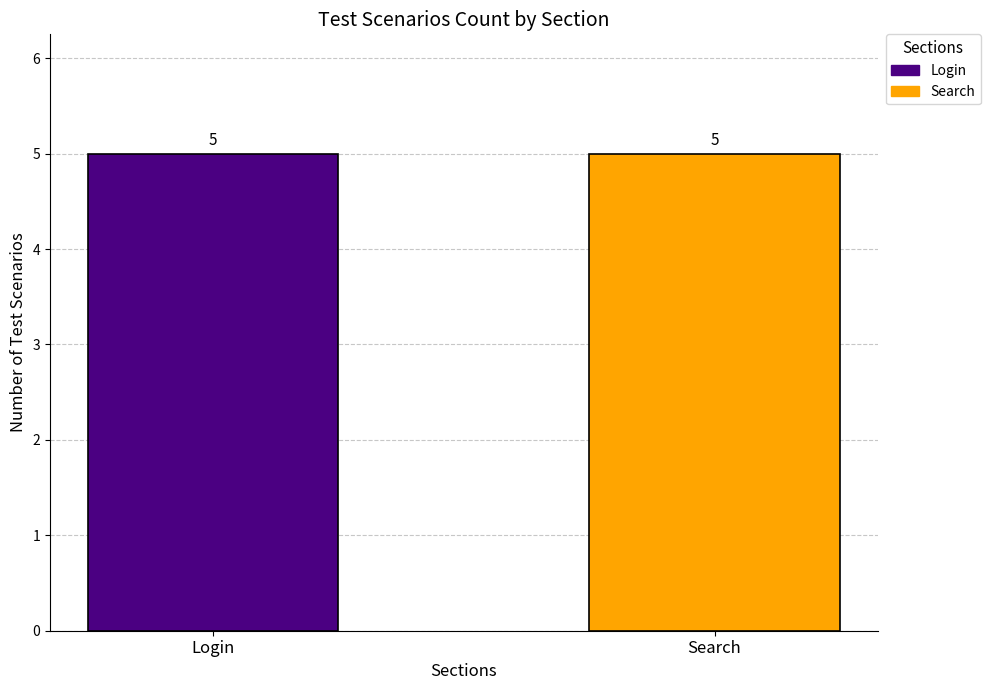

What is the label of the 2nd bar from the left?

Search